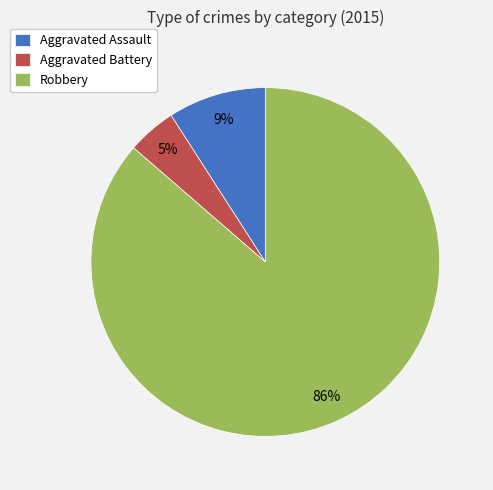

How many slices are in this pie chart?

3